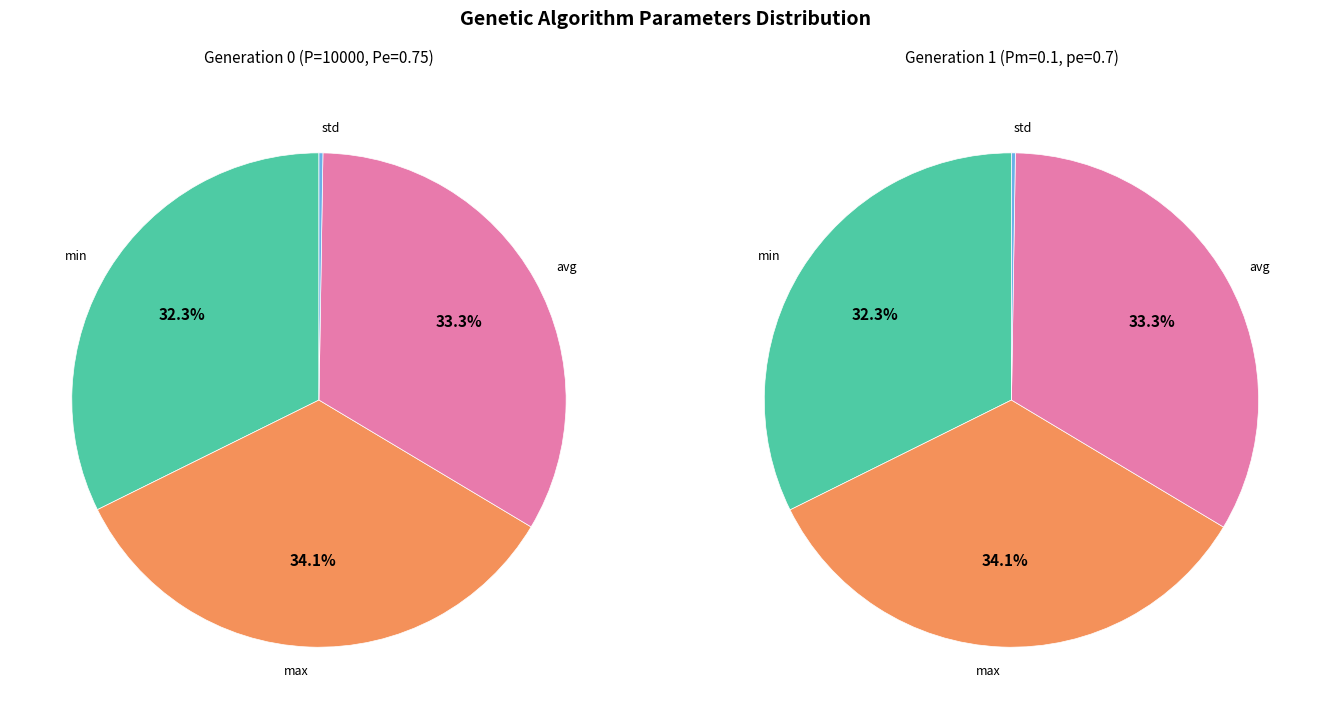

Is it true that max is 40% of the pie?

False